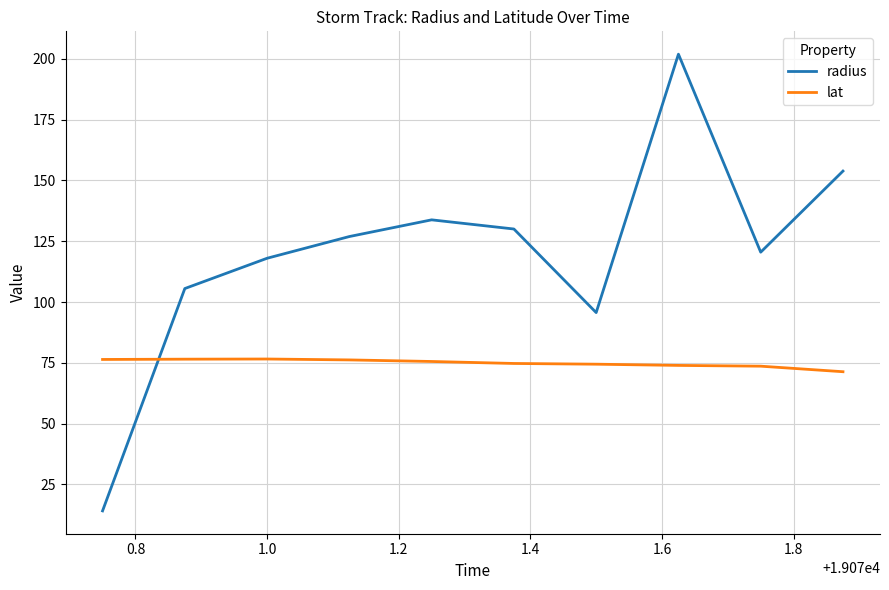

How many lines are shown in the chart?

2